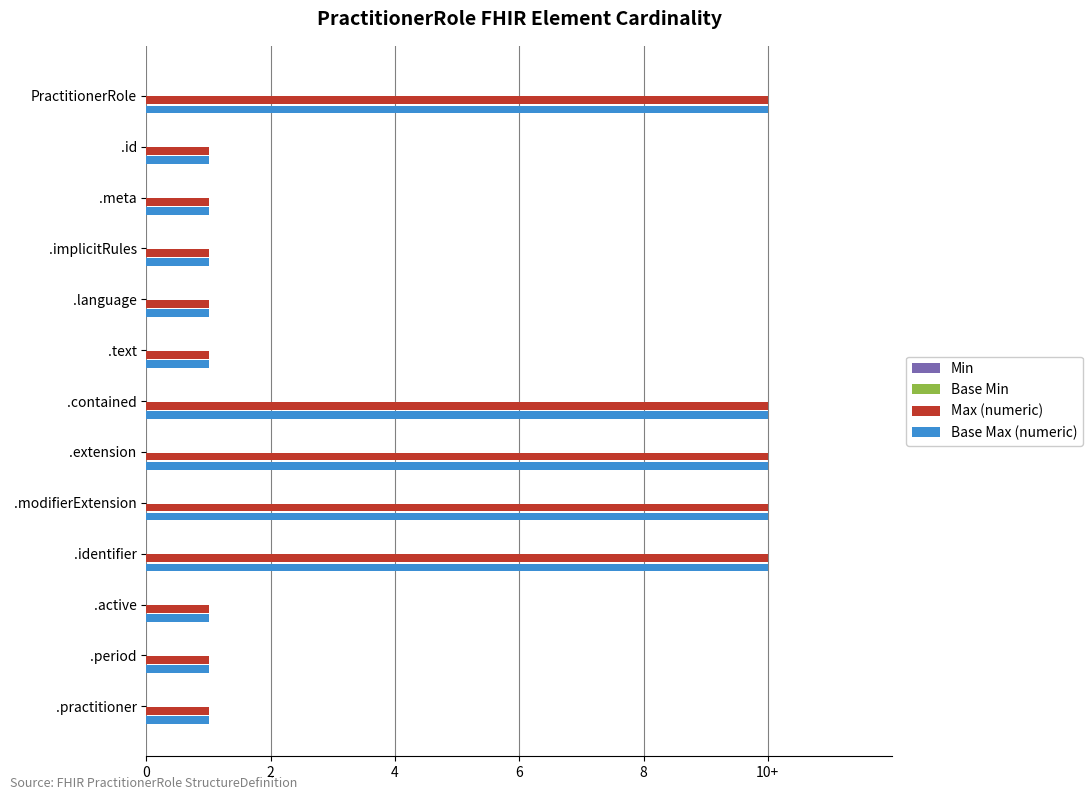

What are all the series names shown in the legend?

Min, Base Min, Max (numeric), Base Max (numeric)